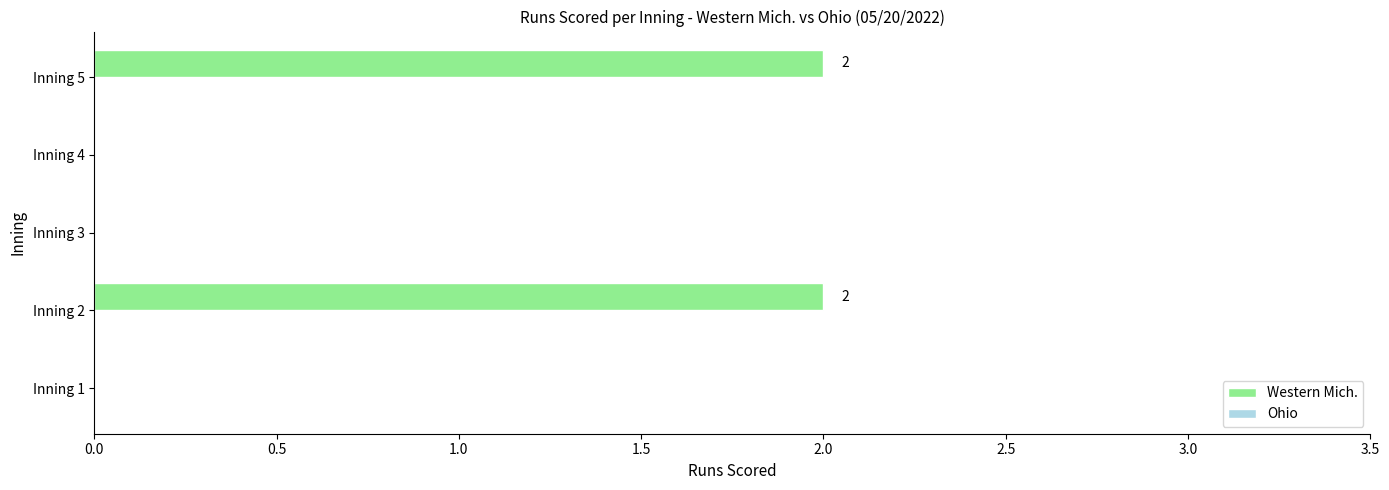

Is it true that the value at Inning 3 is 0?

True